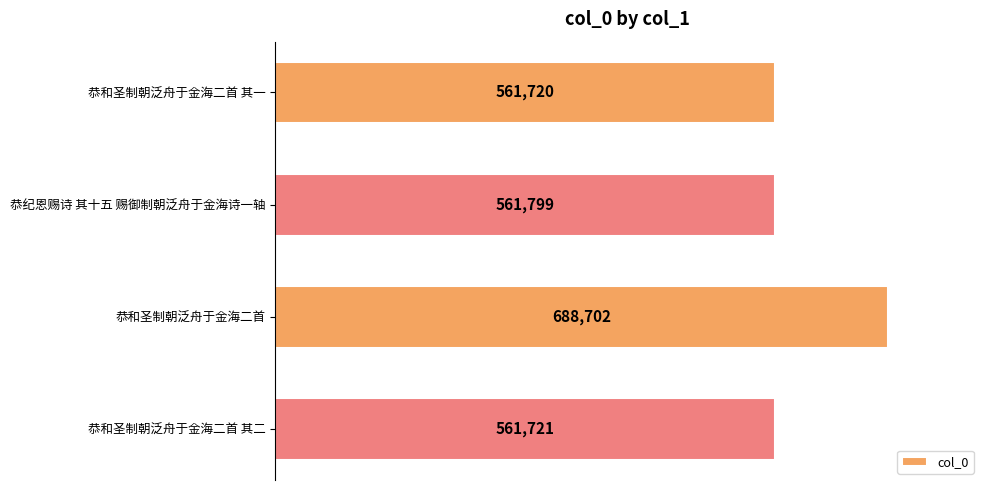

What is the maximum value shown in the chart?

688702